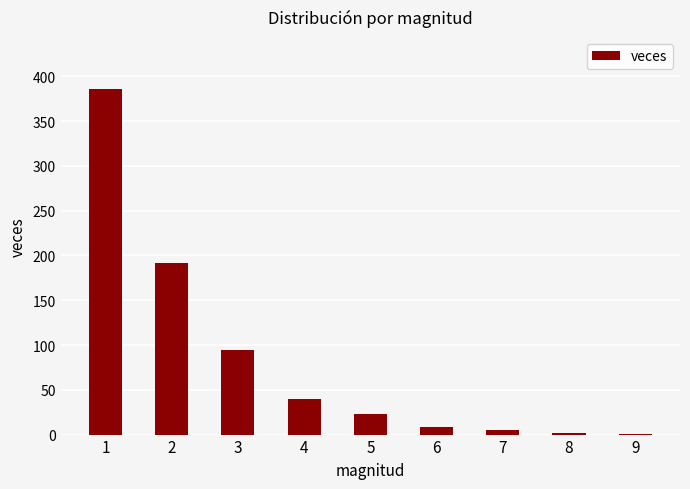

What is the maximum value shown in the chart?

386